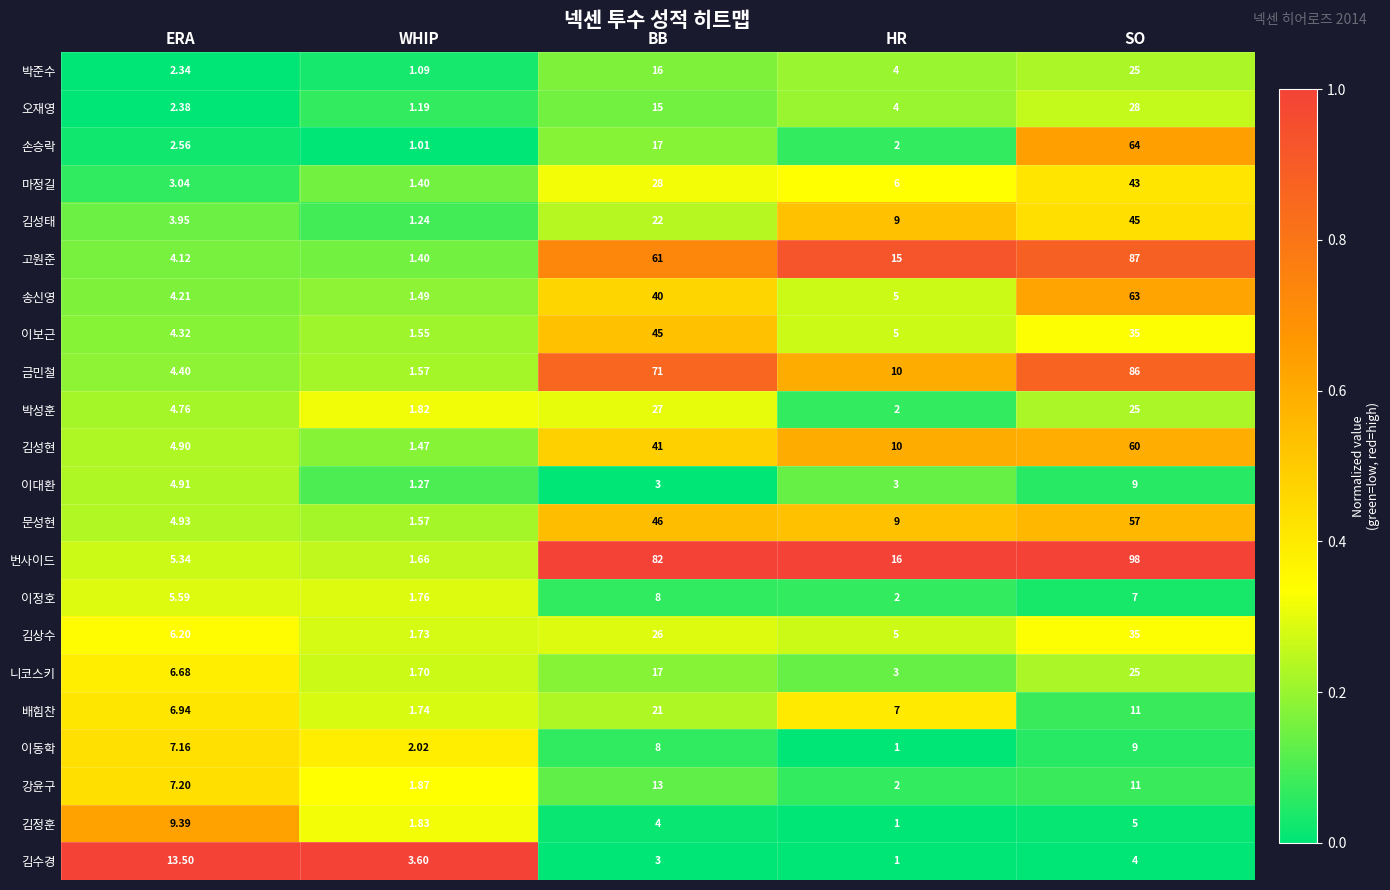

Where does the 박준수 series first go above 4?

BB